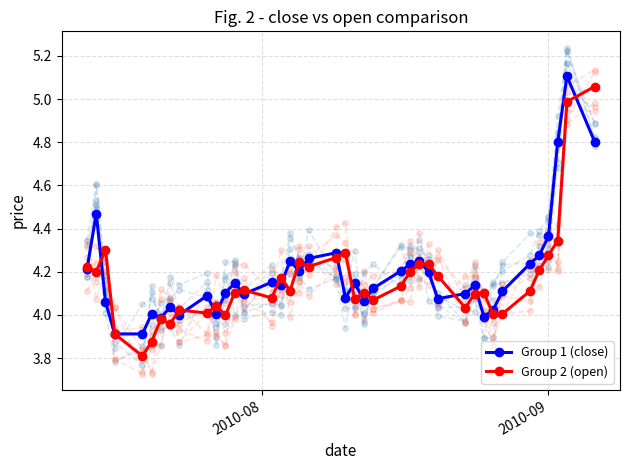

True or false: Group 2 (open) has more than 2 interior local peaks.

True